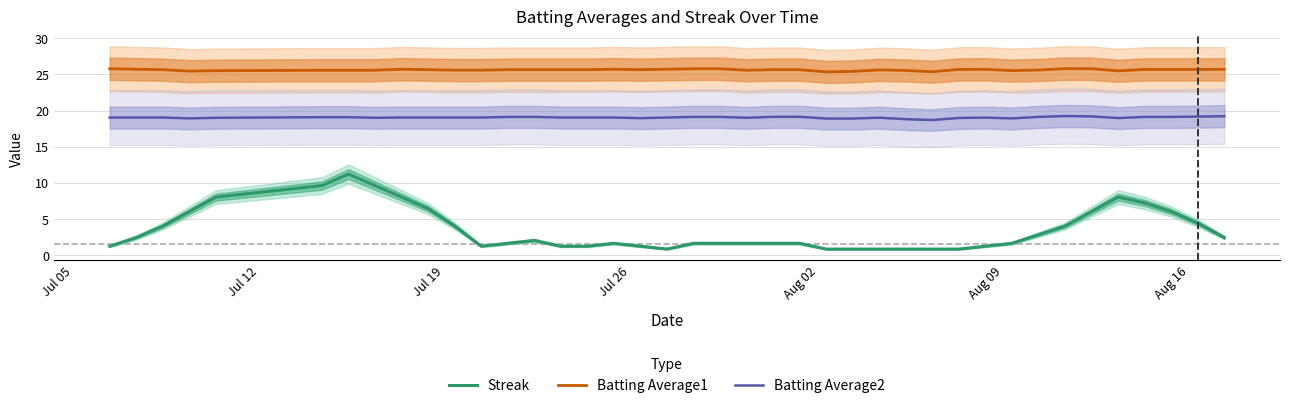

True or false: Batting Average1 and Batting Average2 cross at least once.

False